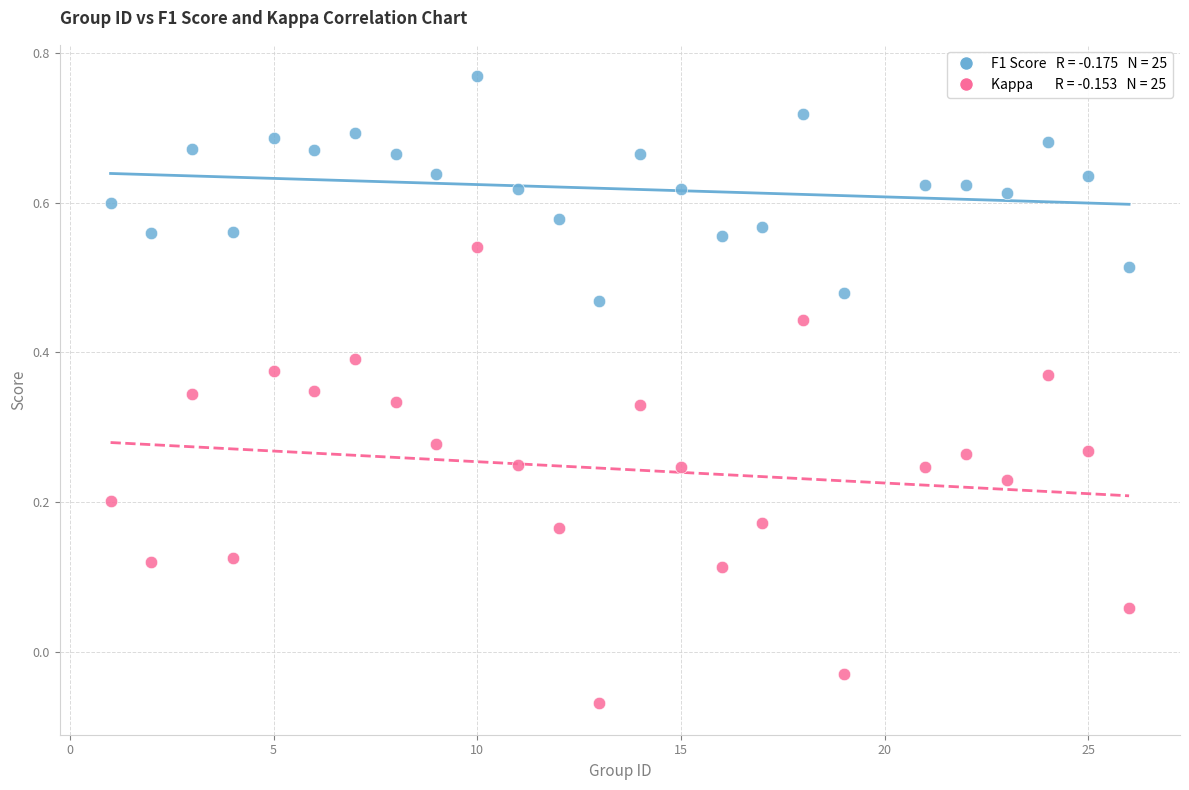

Across all data points, what is the range of X values (max minus min)?

25.0